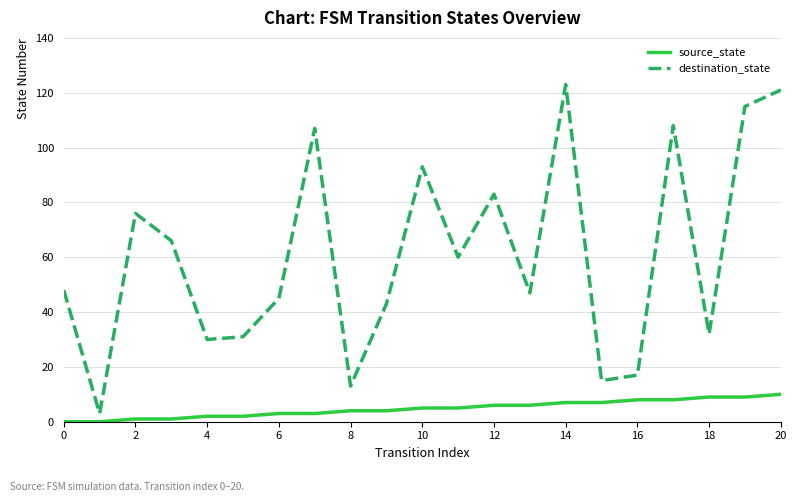

How many lines are shown in the chart?

2